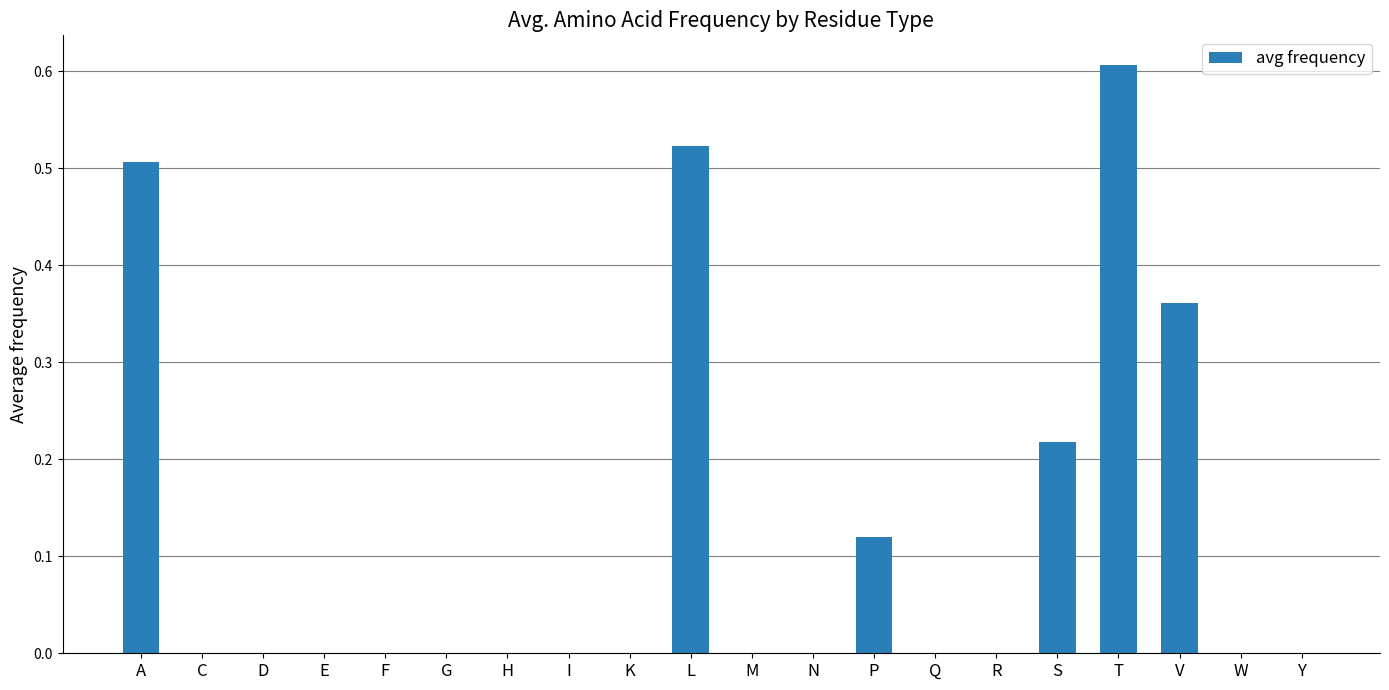

Between E and T, which is larger?

T